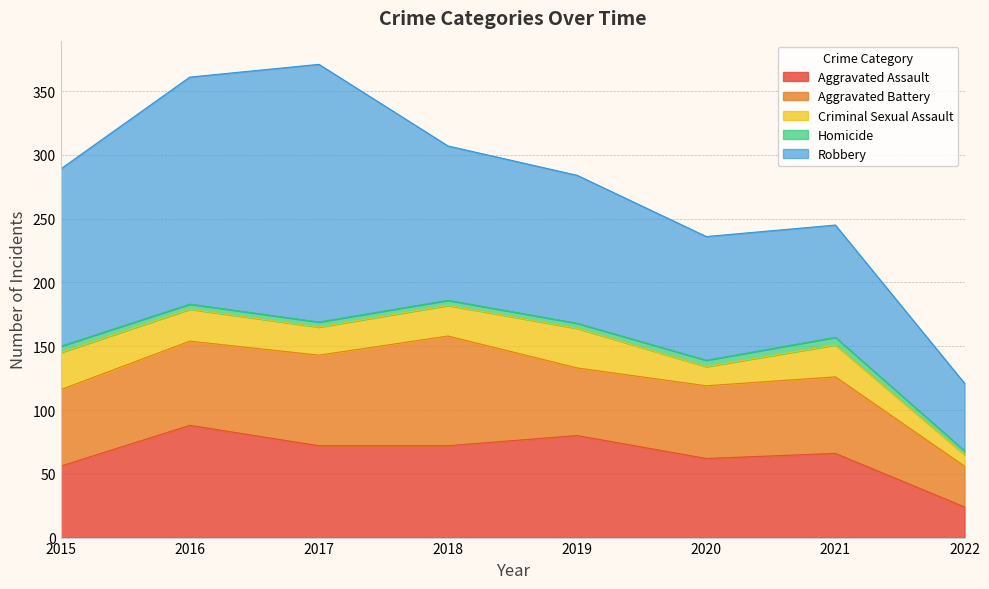

Which series has the widest spread of values?

Robbery